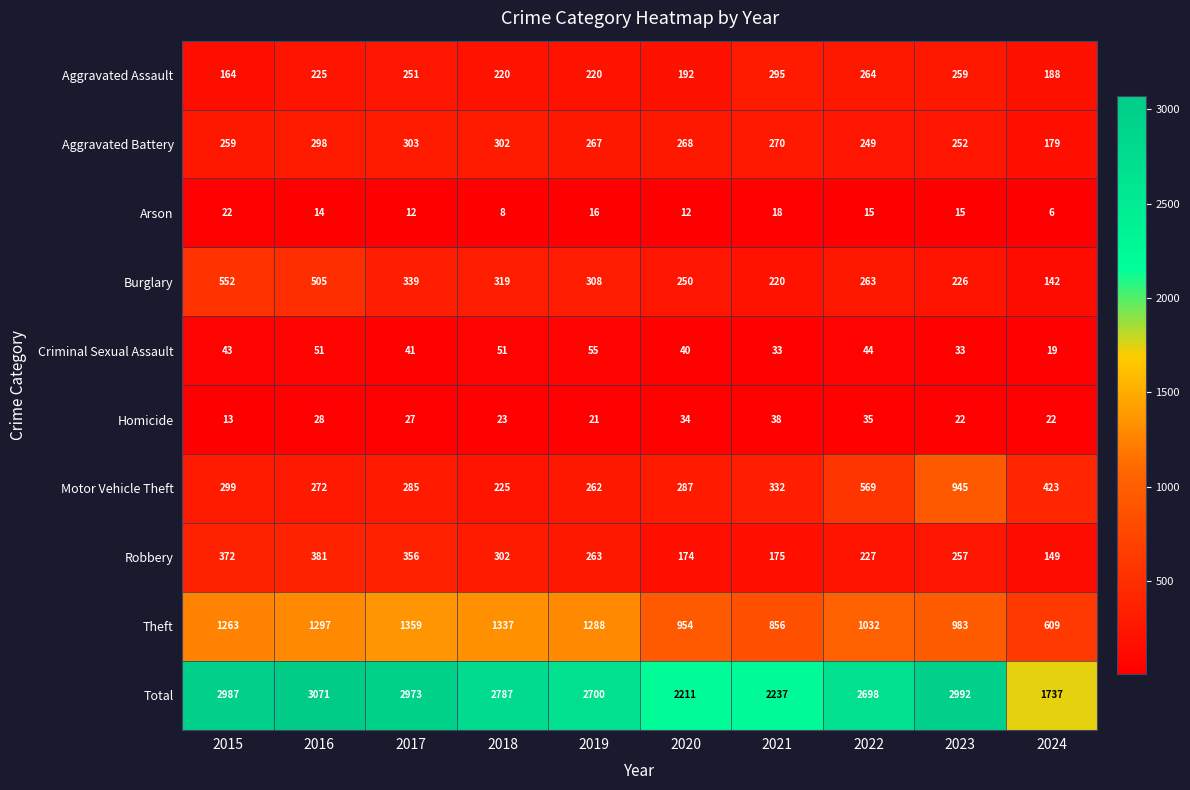

Where does the Robbery series first go above 263?

2015